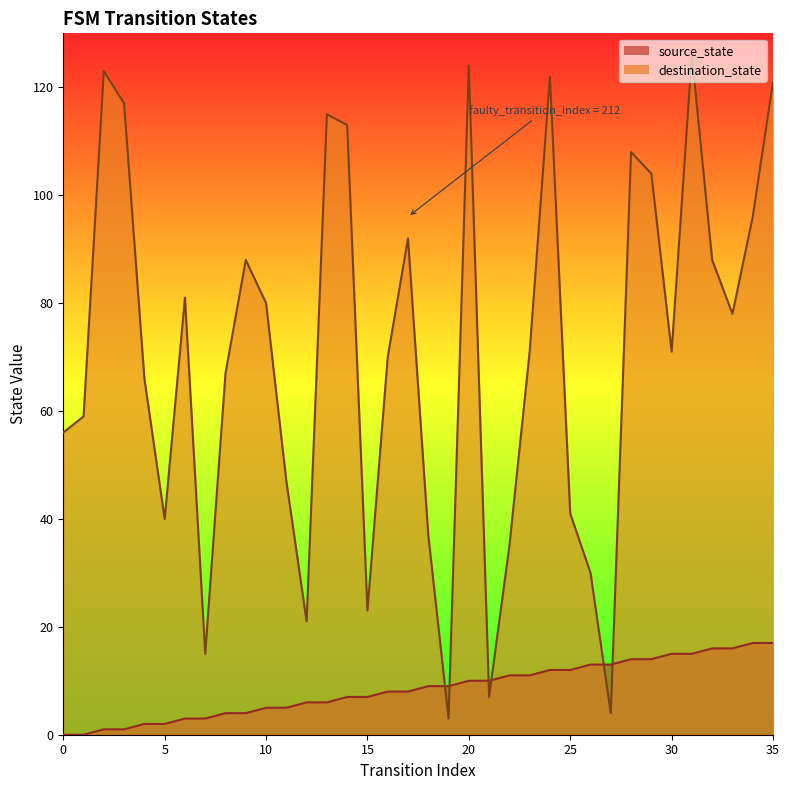

Reading left to right, list all the values displayed in this chart.

source_state: 0=0	1=0	2=1	3=1	4=2	5=2	6=3	7=3	8=4	9=4	10=5	11=5	12=6	13=6	14=7	15=7	16=8	17=8	18=9	19=9	20=10	21=10	22=11	23=11	24=12	25=12	26=13	27=13	28=14	29=14	30=15	31=15	32=16	33=16	34=17	35=17
destination_state: 0=56	1=59	2=123	3=117	4=66	5=40	6=81	7=15	8=67	9=88	10=80	11=47	12=21	13=115	14=113	15=23	16=70	17=92	18=37	19=3	20=124	21=7	22=35	23=71	24=122	25=41	26=30	27=4	28=108	29=104	30=71	31=126	32=88	33=78	34=96	35=121